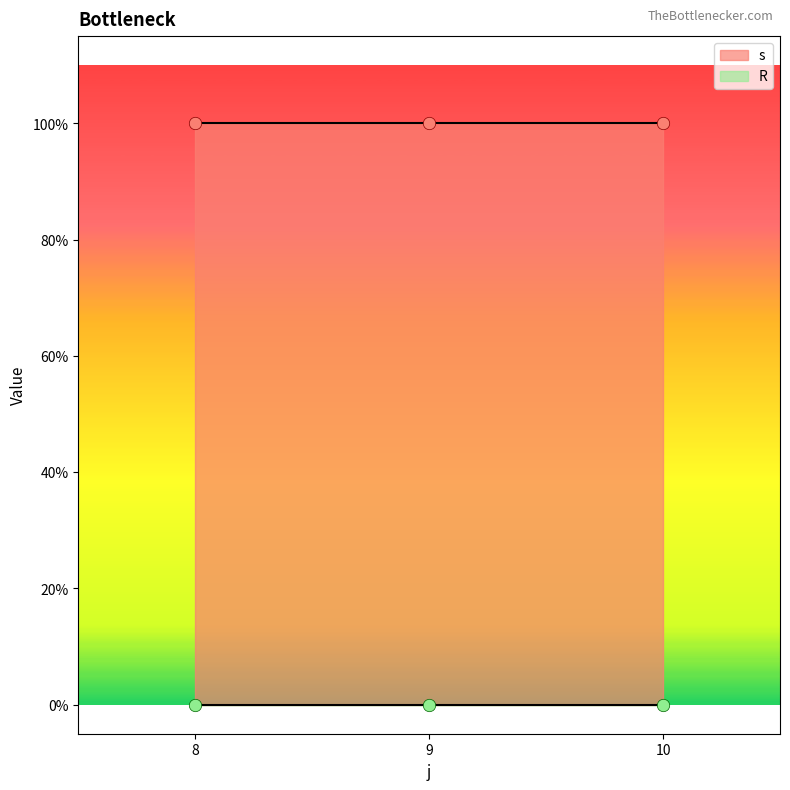

Which series reaches the maximum Y coordinate?

s